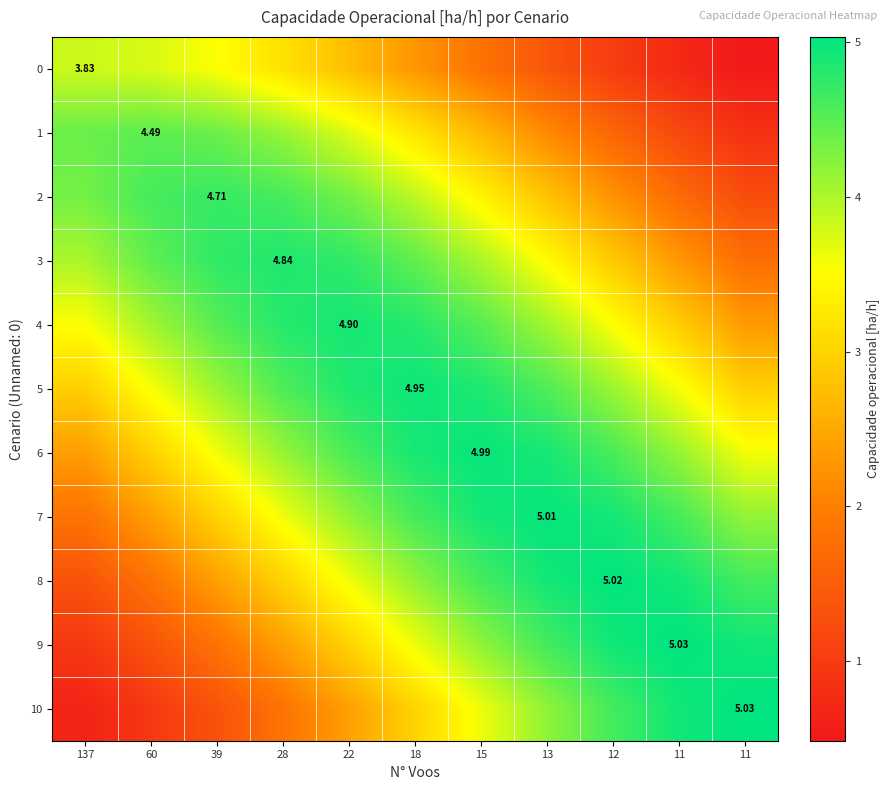

The 7 series shows 4.9 at 12. True or false?

True